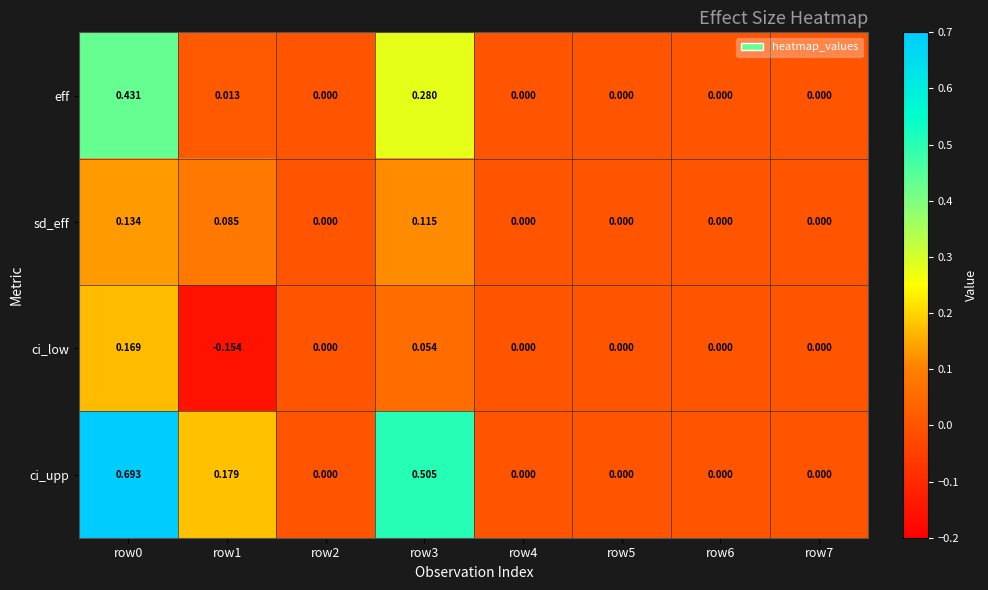

Rank the series by their average value, from lowest to highest.

ci_low, sd_eff, eff, ci_upp